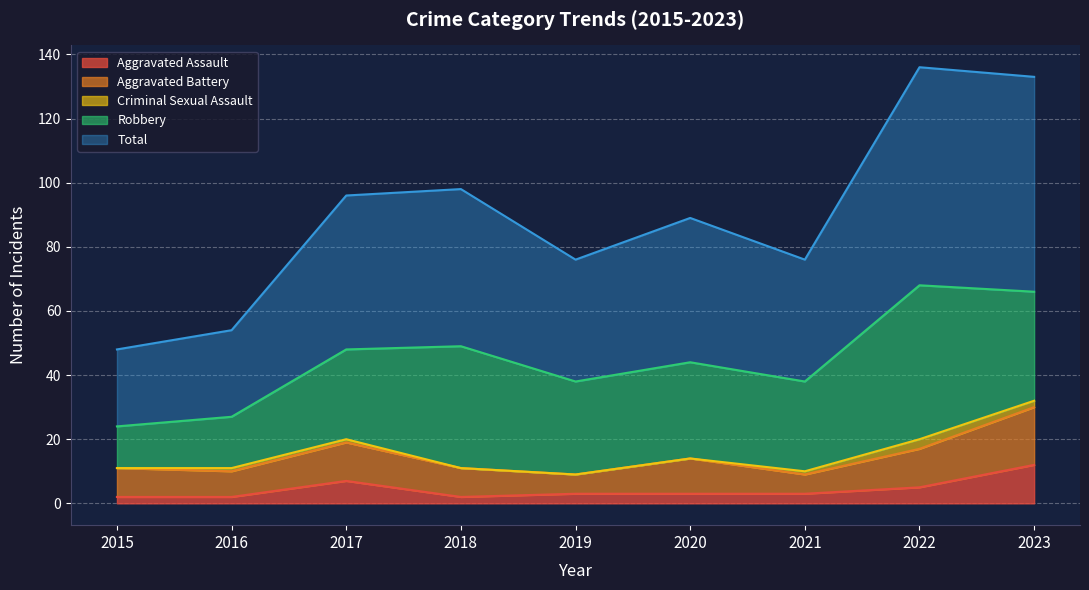

Where is the first local minimum for Aggravated Battery?

2016